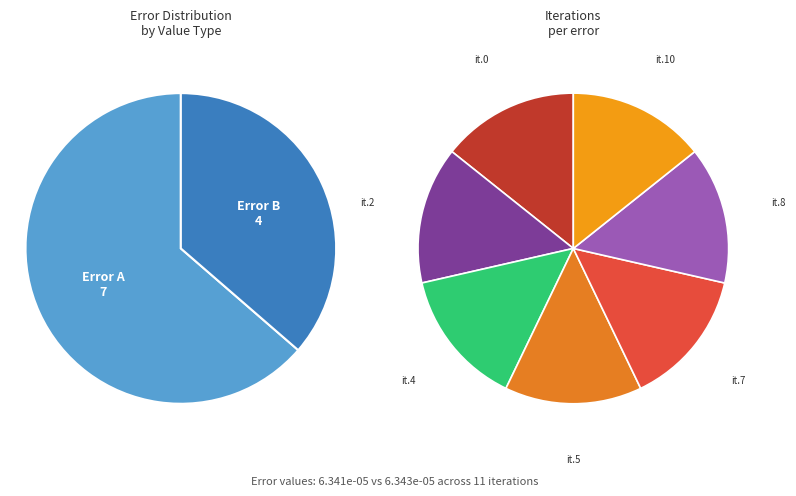

Combined, do 5 and 0 account for over 50%?

No